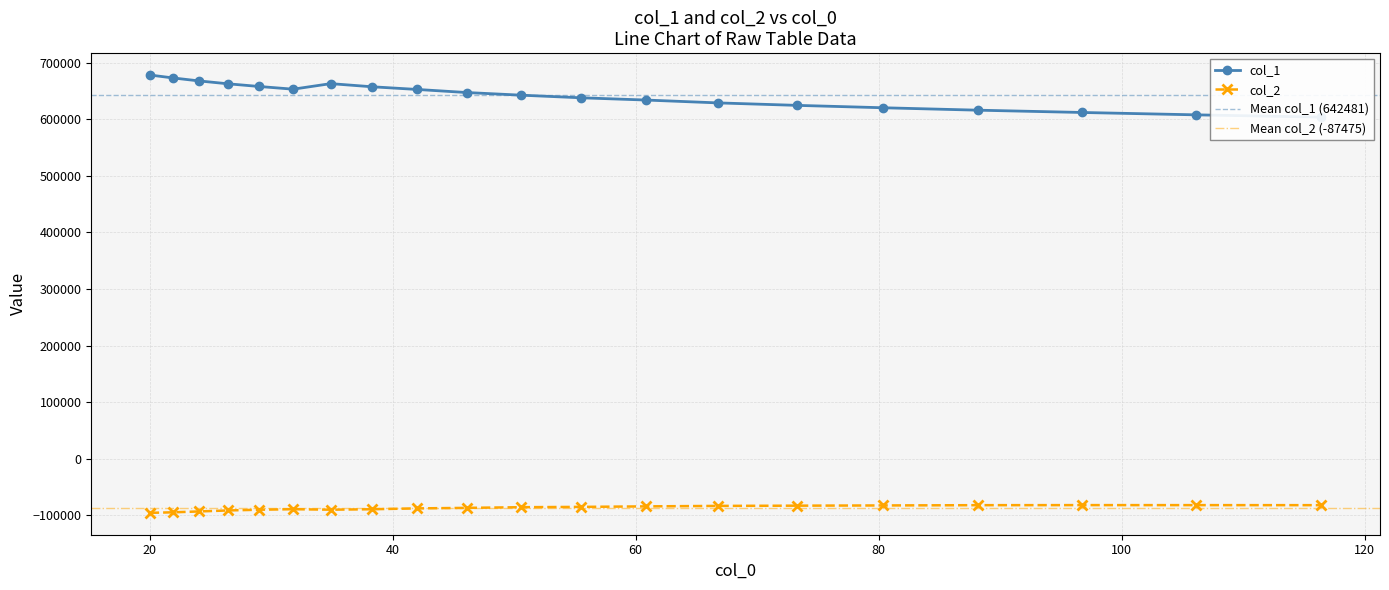

List the series in order of their overall mean, highest first.

col_1, col_2